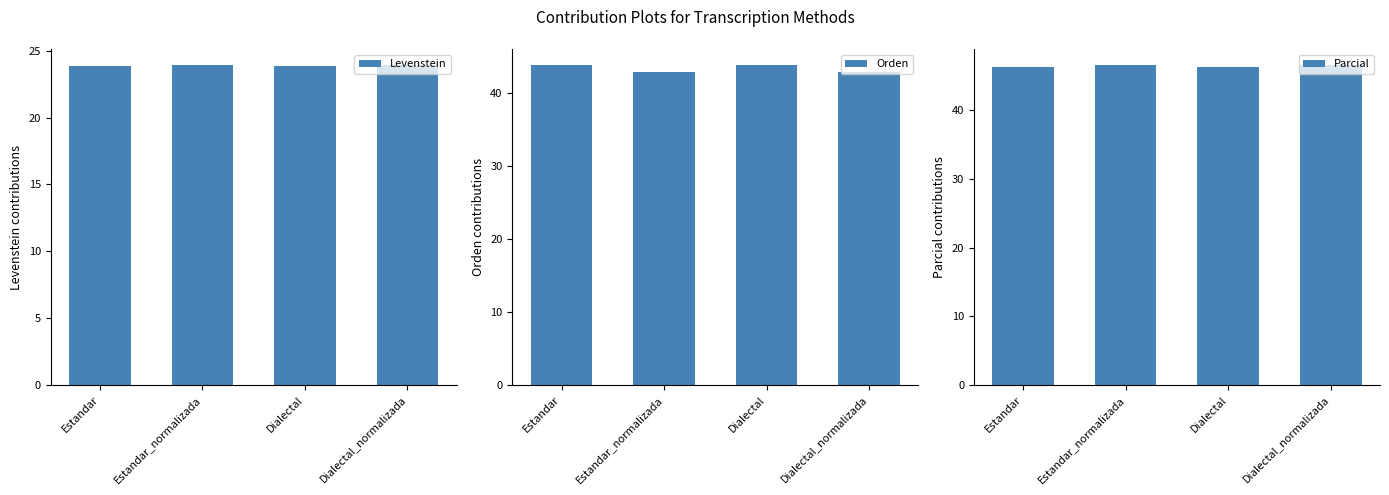

Does the chart contain any negative values?

No